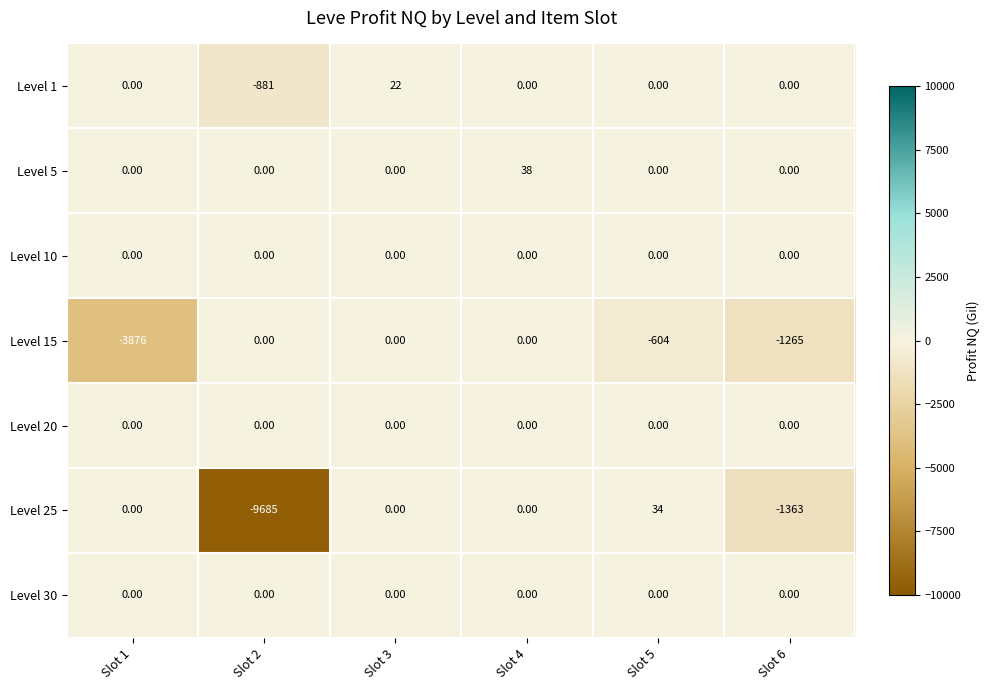

What is the sum of the Level 25 values at Slot 5 and Slot 4?

34